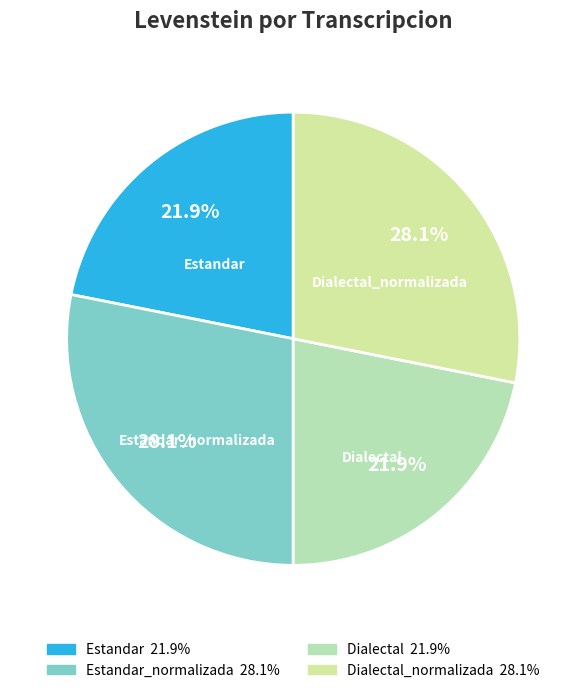

Does Estandar represent more than half of the total?

No